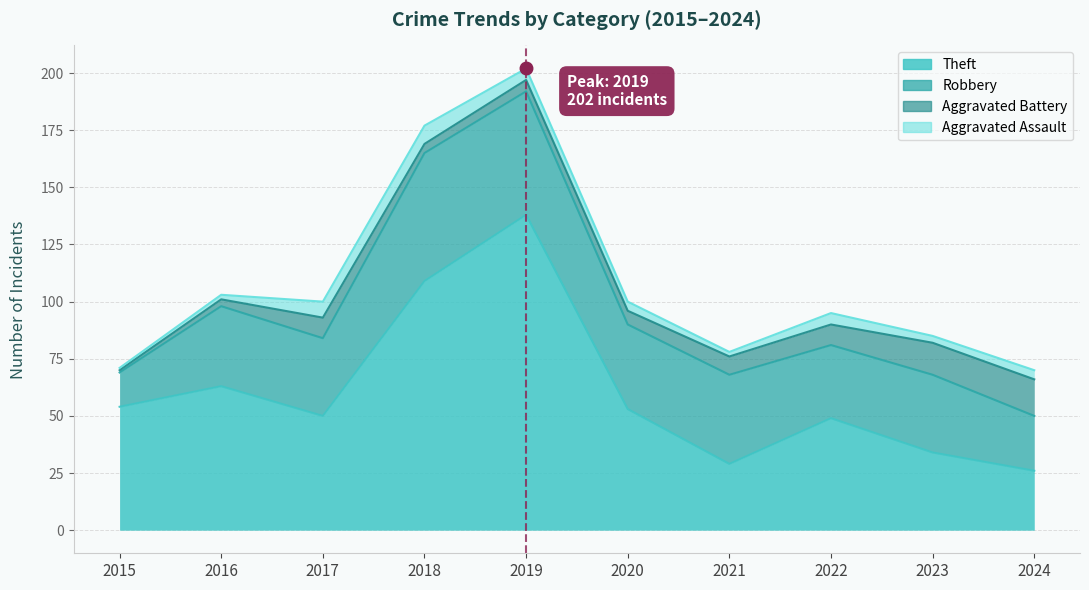

At which label is Theft closest to 82?

2016